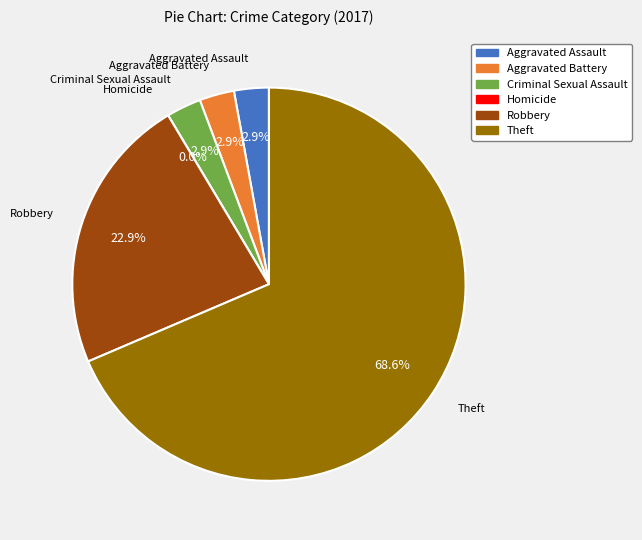

To the nearest percent, what percentage of the pie is Criminal Sexual Assault?

3%